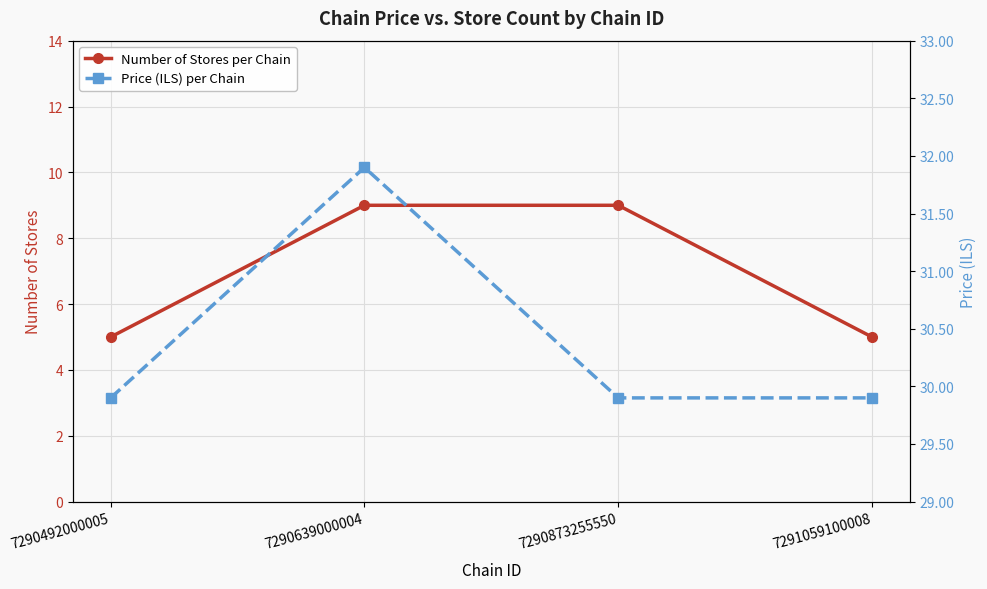

Rank the categories by Price (ILS) per Chain value from highest to lowest.

7290639000004, 7290492000005, 7290873255550, 7291059100008